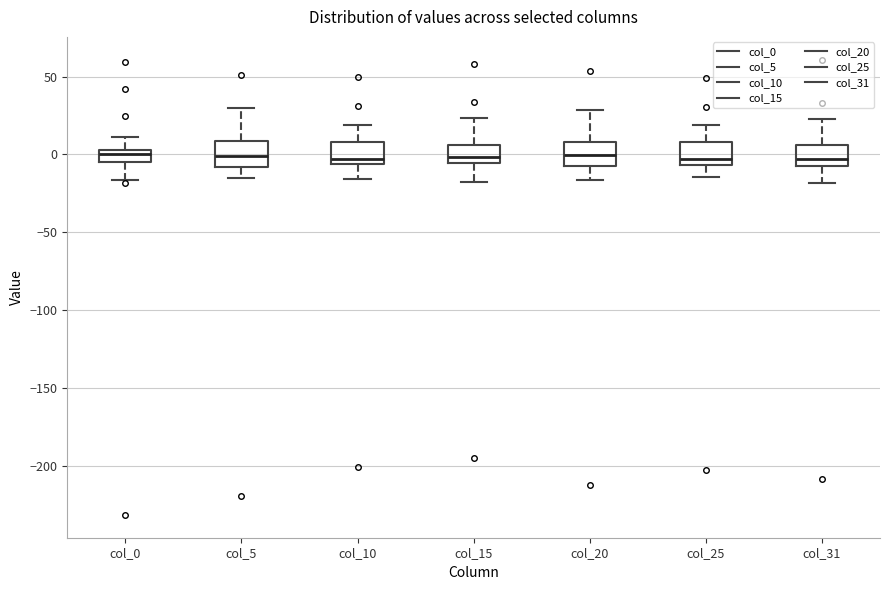

Where does the lower whisker of the box for col_15 end on the y-axis? The values are not printed on the chart, so give them approximately, as read against the axis.

-20